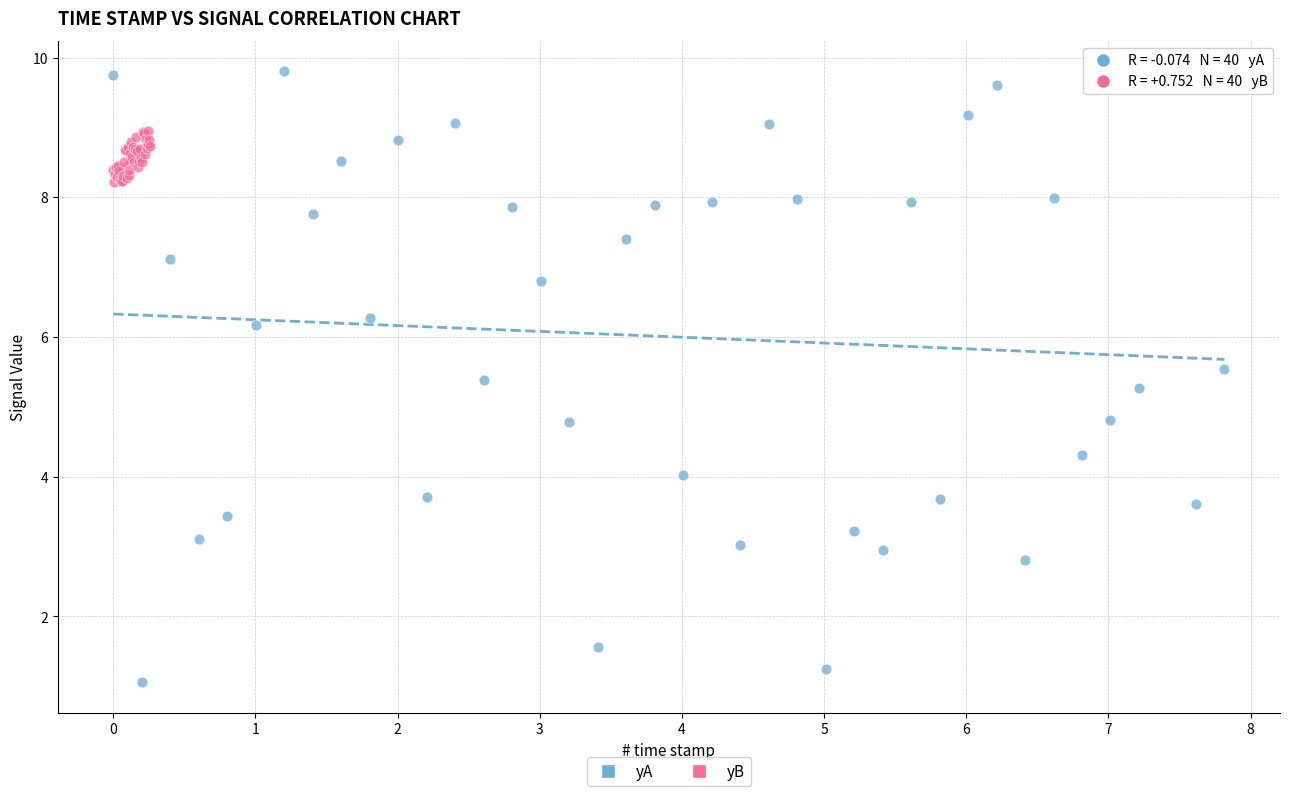

Which series has the largest Y range (max minus min)?

yA